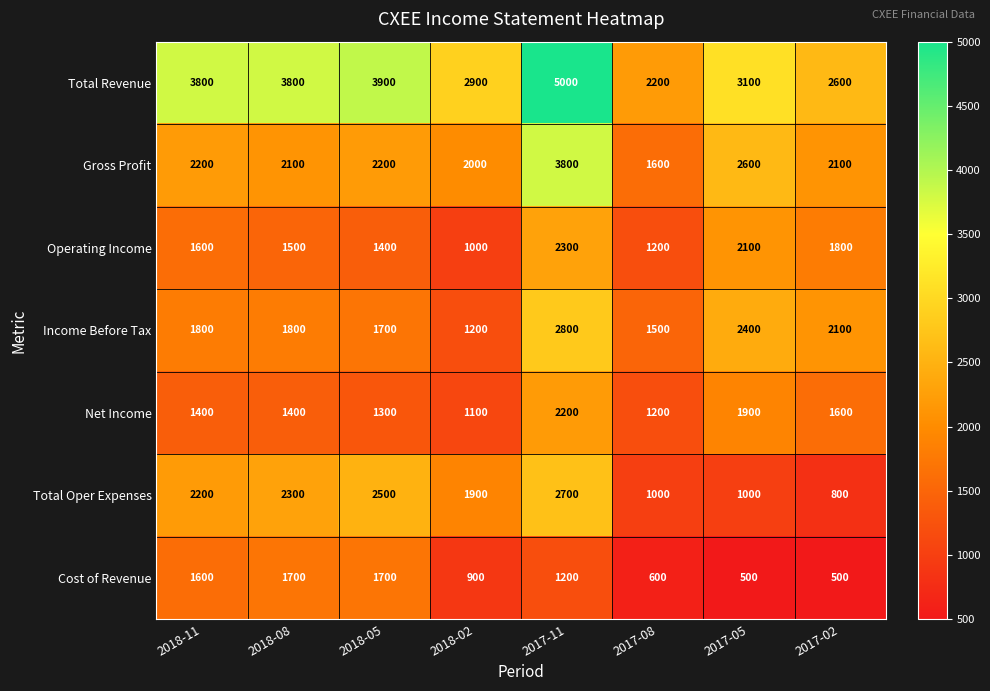

Count the number of data series in this chart.

7